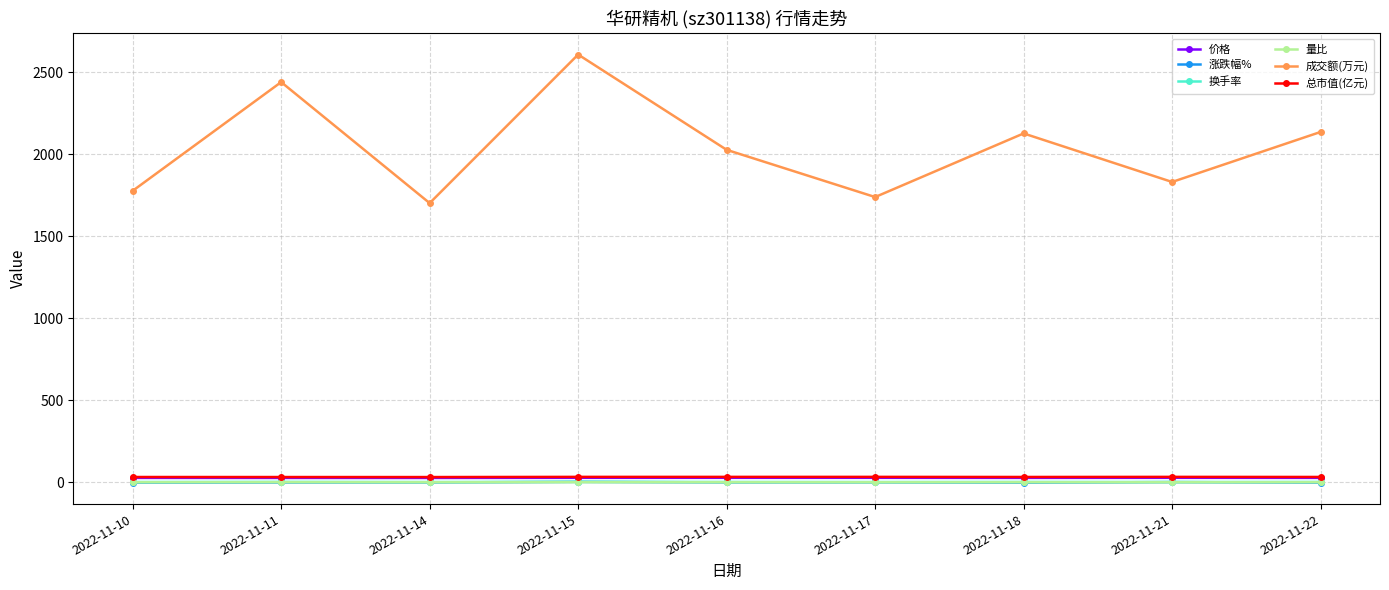

What are all the series names shown in the legend?

价格, 涨跌幅%, 换手率, 量比, 成交额(万元), 总市值(亿元)